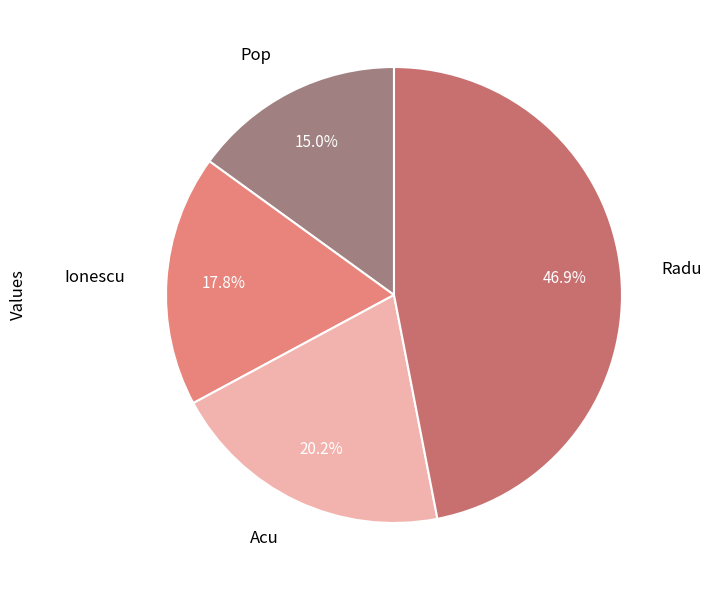

Count the number of slices in the pie.

4